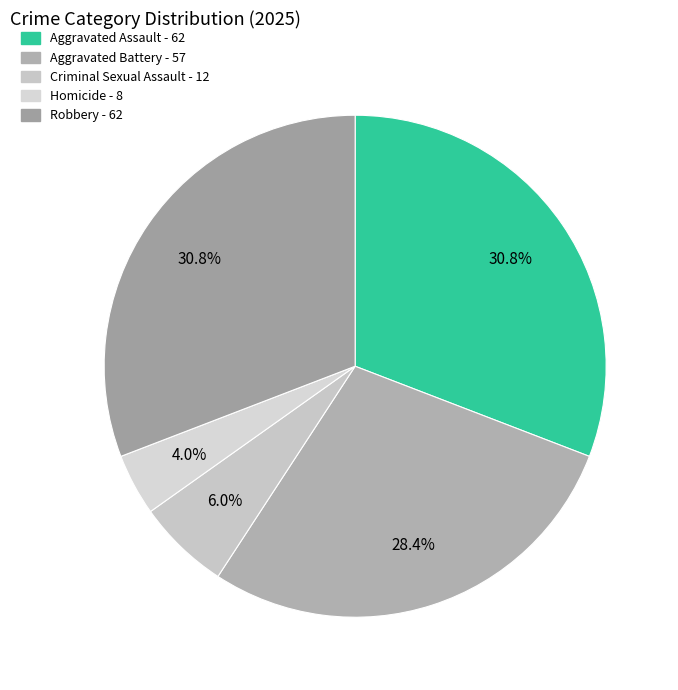

Which category has the smallest portion of the pie?

Homicide